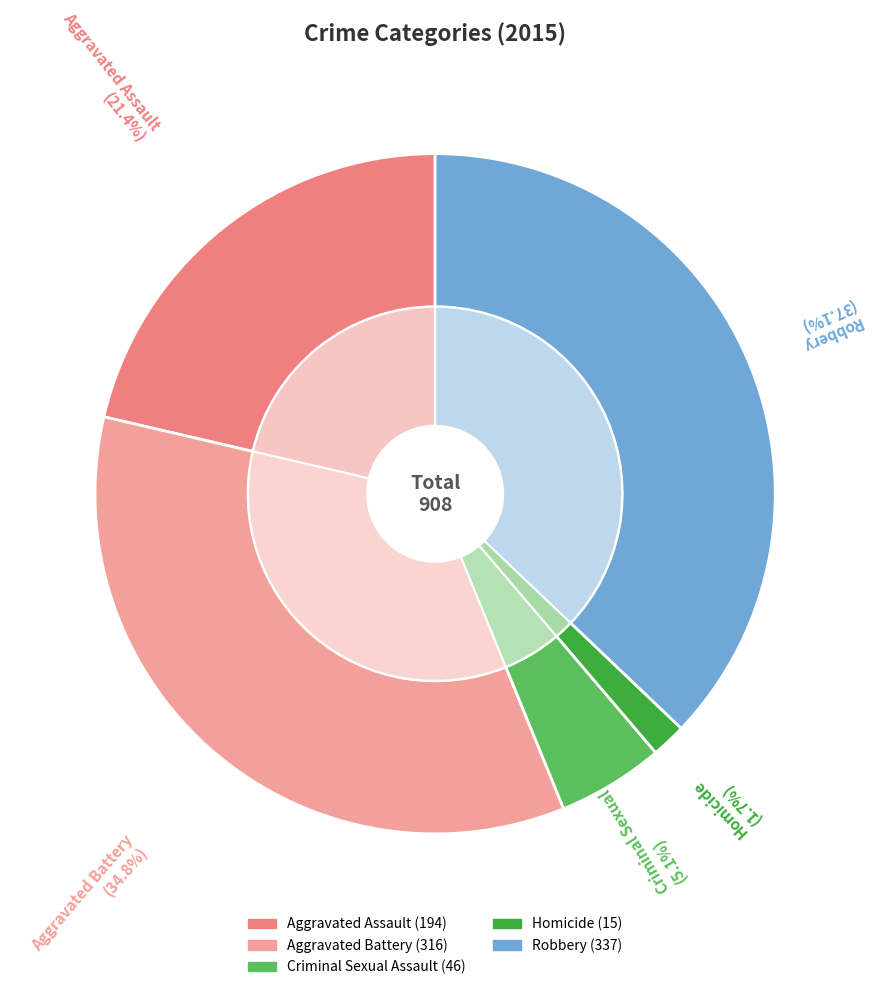

Rank the categories by value from highest to lowest.

Robbery, Aggravated Battery, Aggravated Assault, Criminal Sexual Assault, Homicide